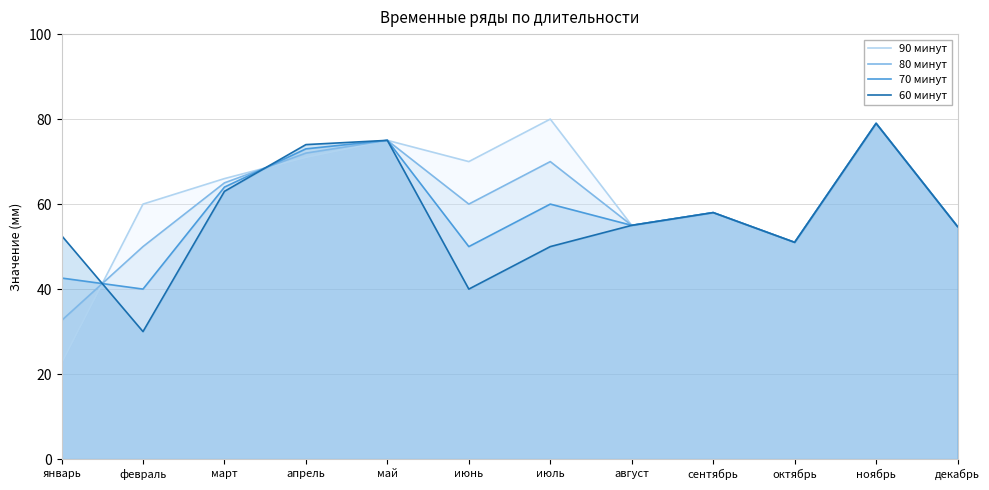

What value does the 80 минут series have at июль?

70.0